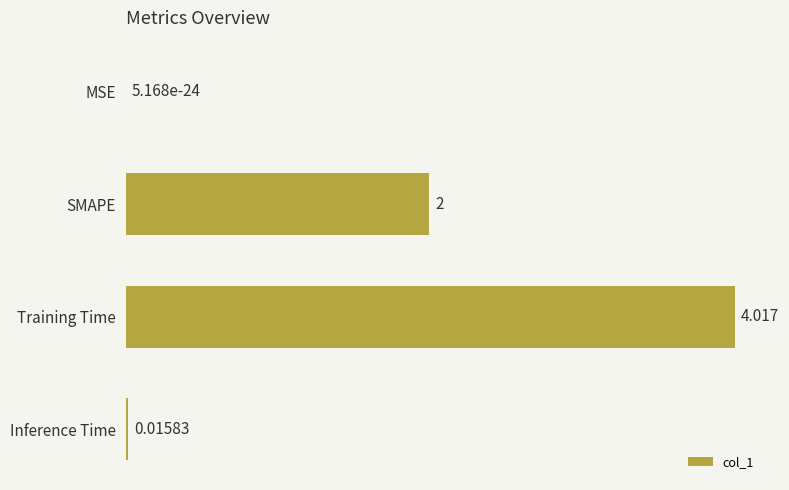

At which label is the value closest to 2?

SMAPE